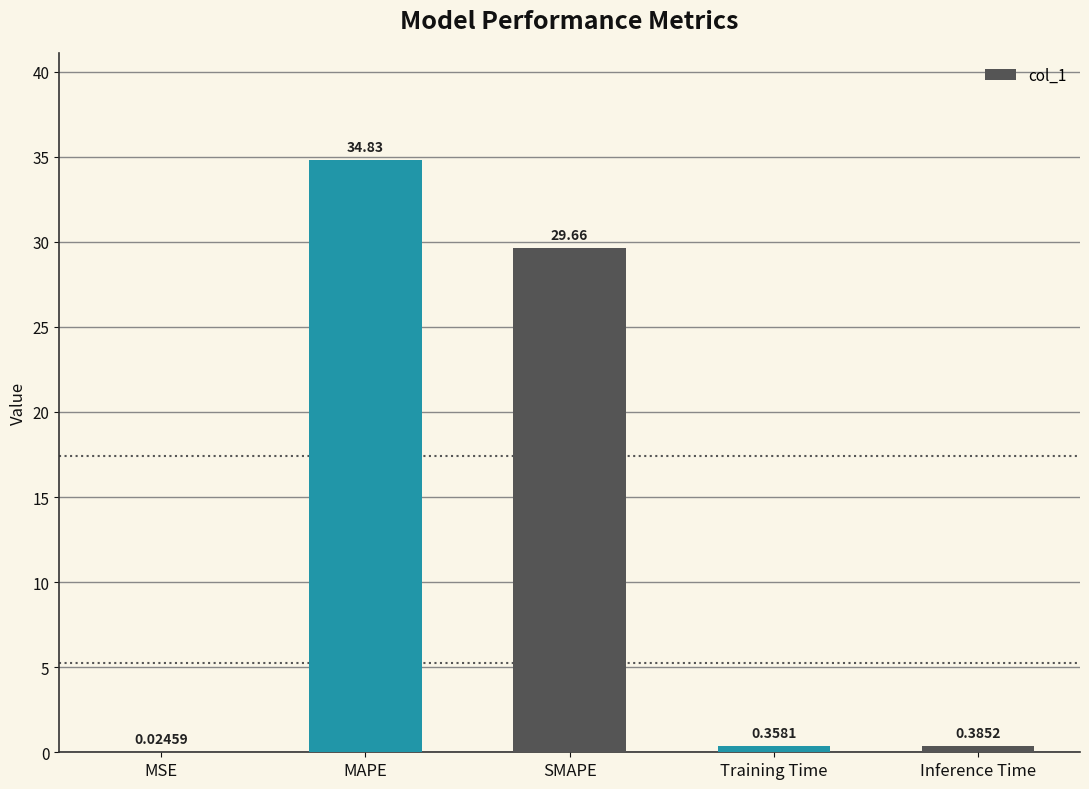

Where is the data nearest to the value 17?

SMAPE